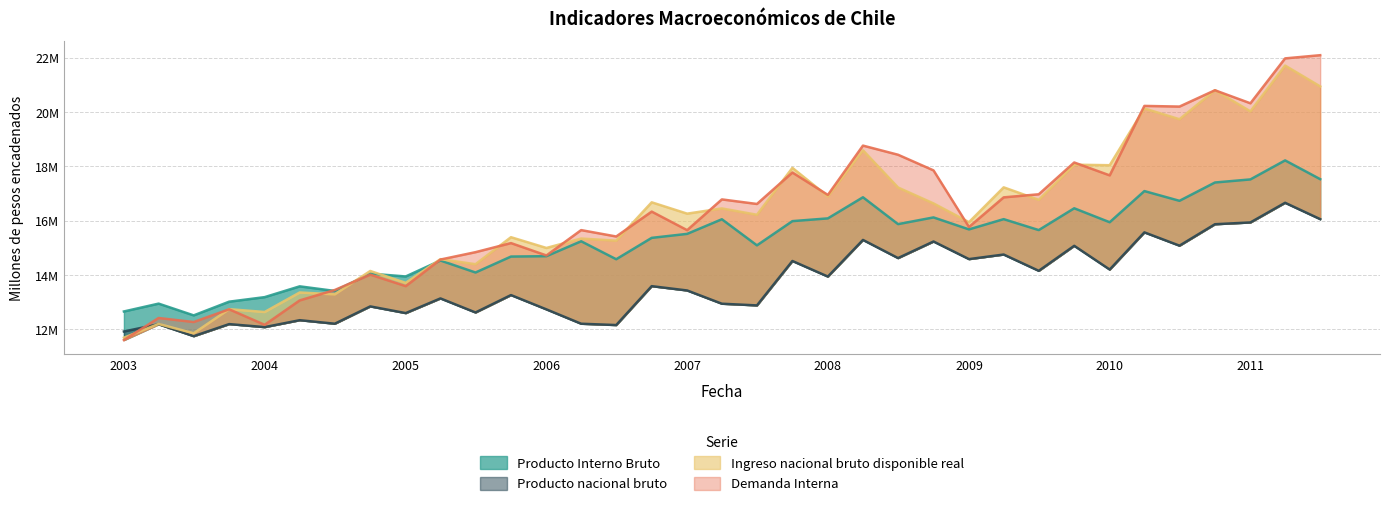

Which series has the largest total across all categories?

Demanda Interna